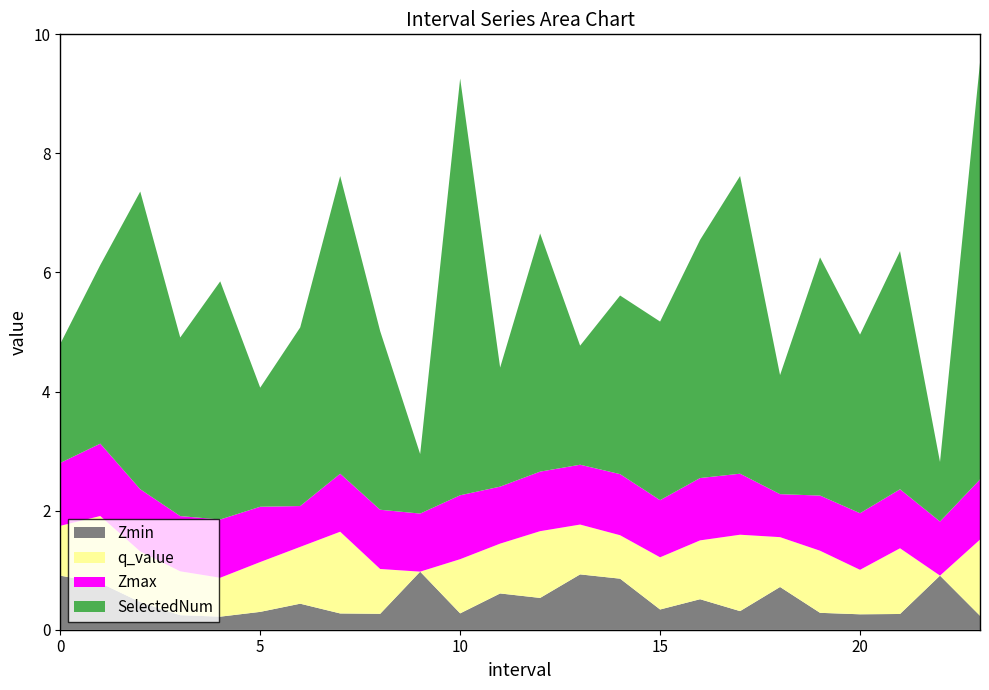

Reading left to right, what are all the values shown in this chart?

Zmin: 0=0.9	1=0.8	2=0.5	3=0.2	4=0.2	5=0.3	6=0.4	7=0.3	8=0.3	9=1.0	10=0.3	11=0.6	12=0.5	13=0.9	14=0.9	15=0.3	16=0.5	17=0.3	18=0.7	19=0.3	20=0.3	21=0.3	22=0.9	23=0.2
q_value: 0=0.8	1=1.1	2=0.9	3=0.7	4=0.7	5=0.8	6=1.0	7=1.4	8=0.8	9=-0.0	10=0.9	11=0.8	12=1.1	13=0.8	14=0.7	15=0.9	16=1.0	17=1.3	18=0.8	19=1.0	20=0.7	21=1.1	22=-0.0	23=1.3
Zmax: 0=1.1	1=1.2	2=1.0	3=0.9	4=1.0	5=0.9	6=0.7	7=1.0	8=1.0	9=1.0	10=1.1	11=1.0	12=1.0	13=1.0	14=1.0	15=1.0	16=1.0	17=1.0	18=0.7	19=0.9	20=1.0	21=1.0	22=0.9	23=1.0
SelectedNum: 0=2.0	1=3.0	2=5.0	3=3.0	4=4.0	5=2.0	6=3.0	7=5.0	8=3.0	9=1.0	10=7.0	11=2.0	12=4.0	13=2.0	14=3.0	15=3.0	16=4.0	17=5.0	18=2.0	19=4.0	20=3.0	21=4.0	22=1.0	23=7.0